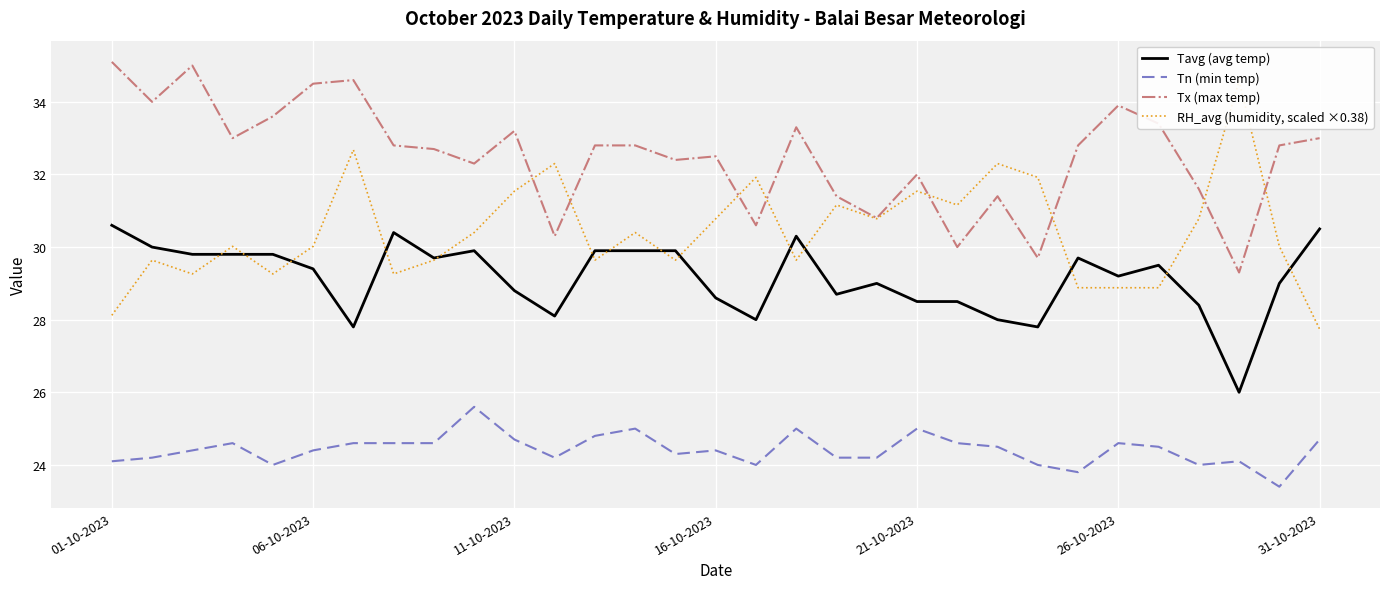

What is the value of the Tavg (avg temp) point at the 23rd from the left?

28.0